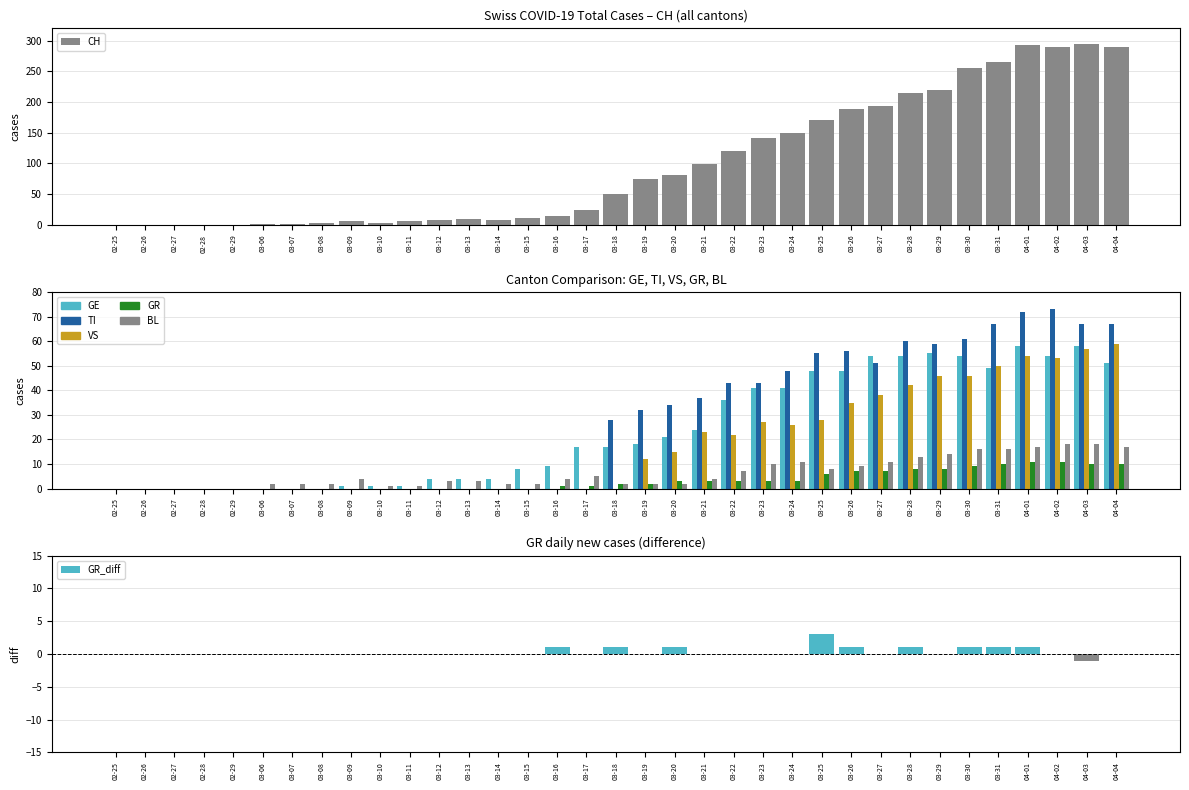

How many values in the TI series exceed 28?

17